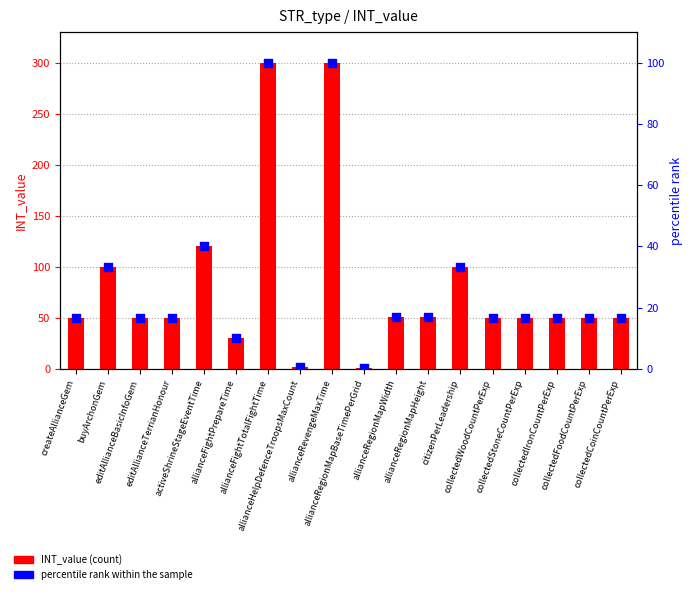

What are all the series names shown in the legend?

INT_value, percentile rank within the sample